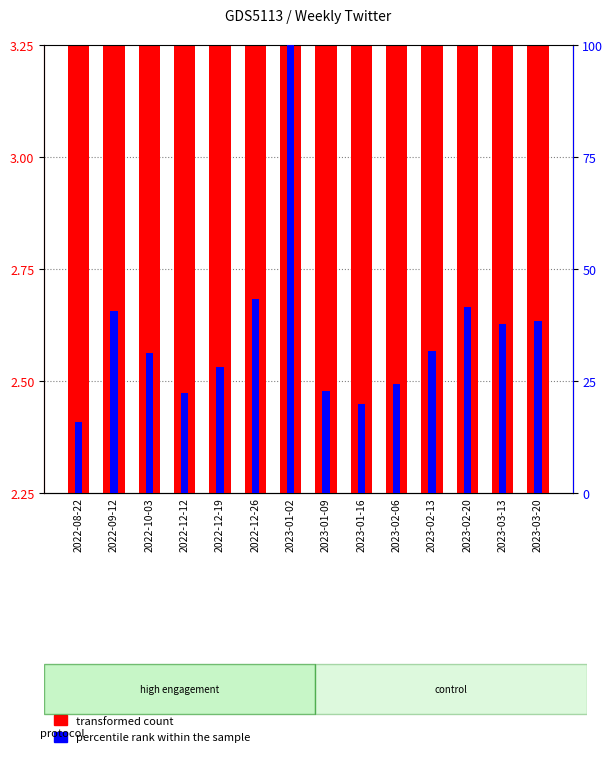

Read the percentile rank within the sample value at 2022-12-19.

28.0